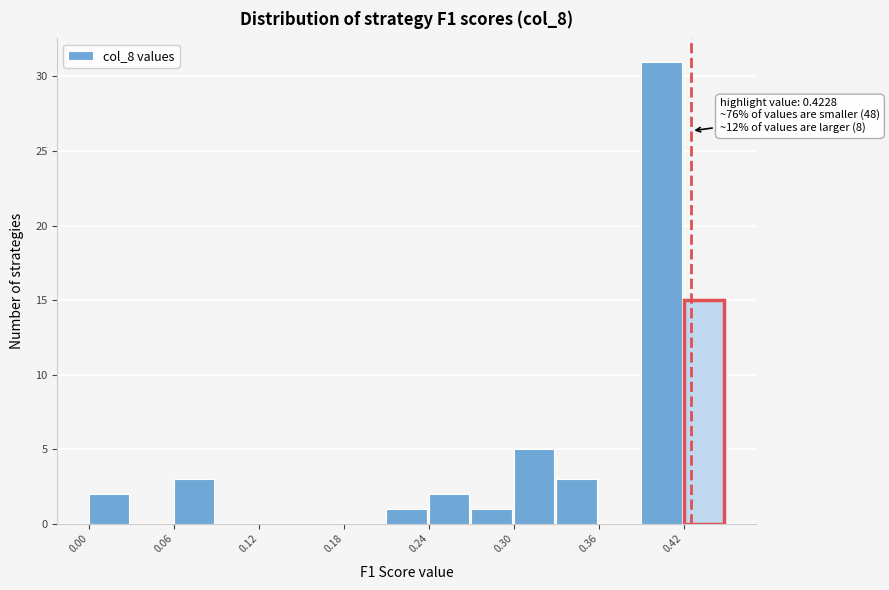

Around what value on the x-axis is the tallest bar? Give the approximate position of its centre, as read against the axis.

0.40